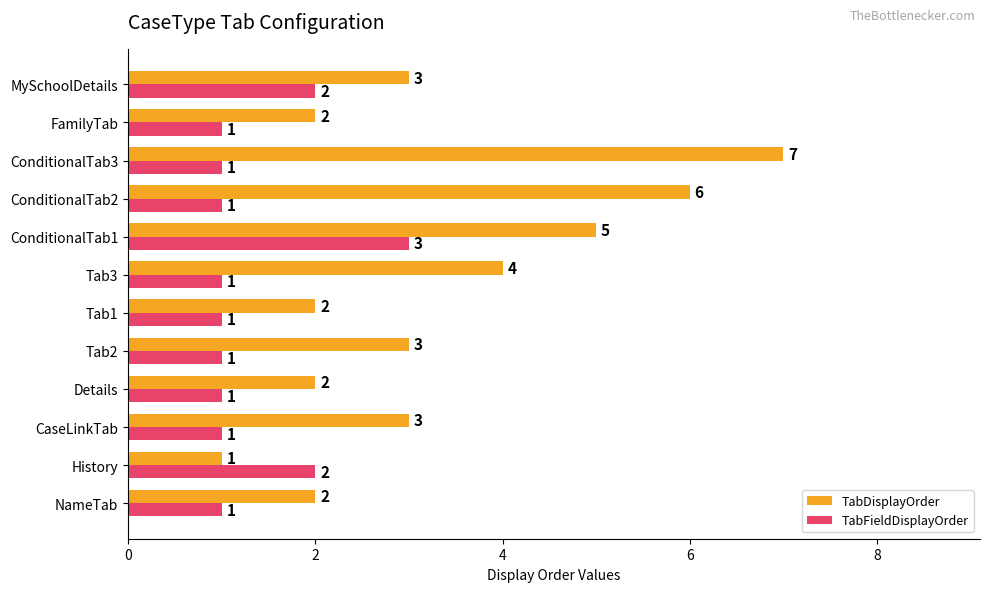

List the series in order of their peak value, lowest first.

TabFieldDisplayOrder, TabDisplayOrder